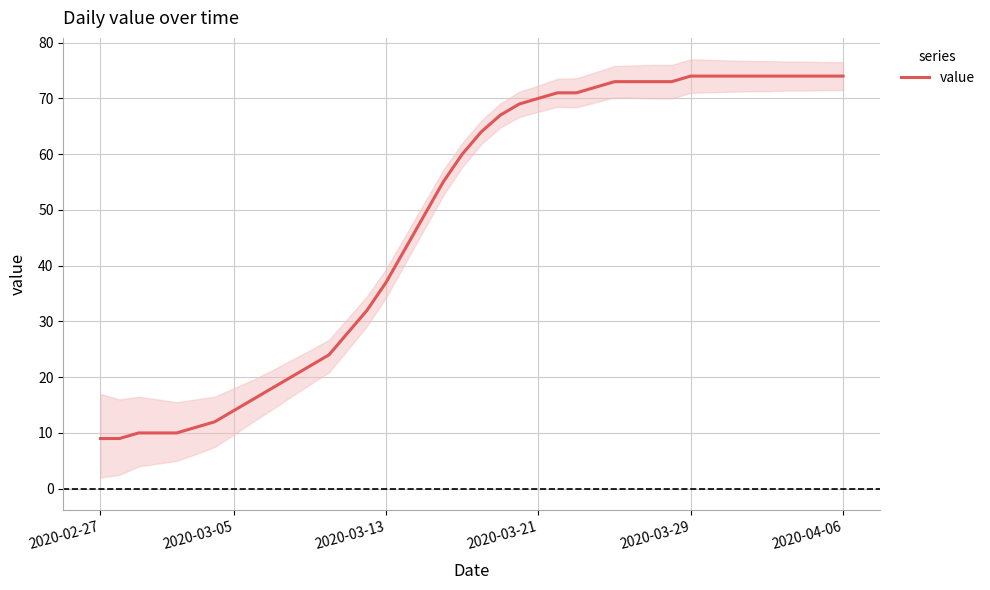

Does the chart display data point markers on the line(s)?

No